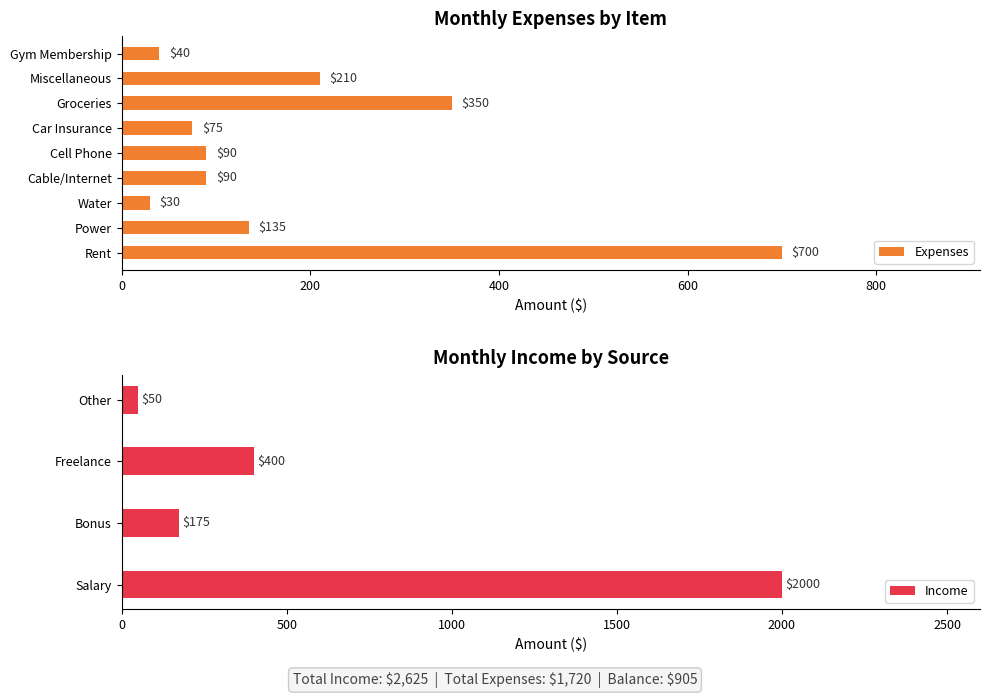

The value at Cell Phone is 90. True or false?

True